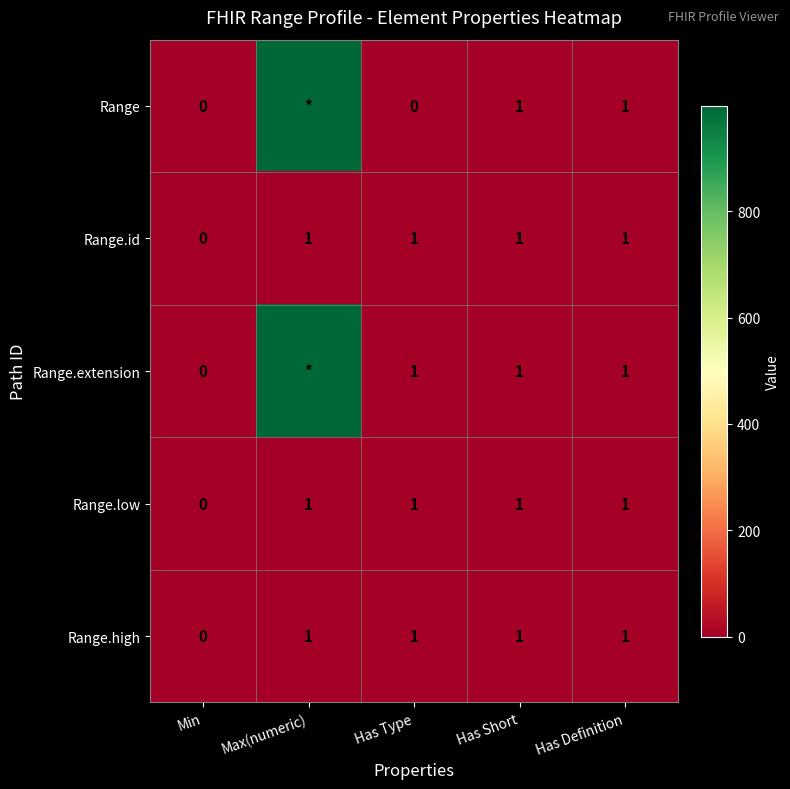

Is the value of Range.id at Min greater than the value of Range.high at Max(numeric)?

No